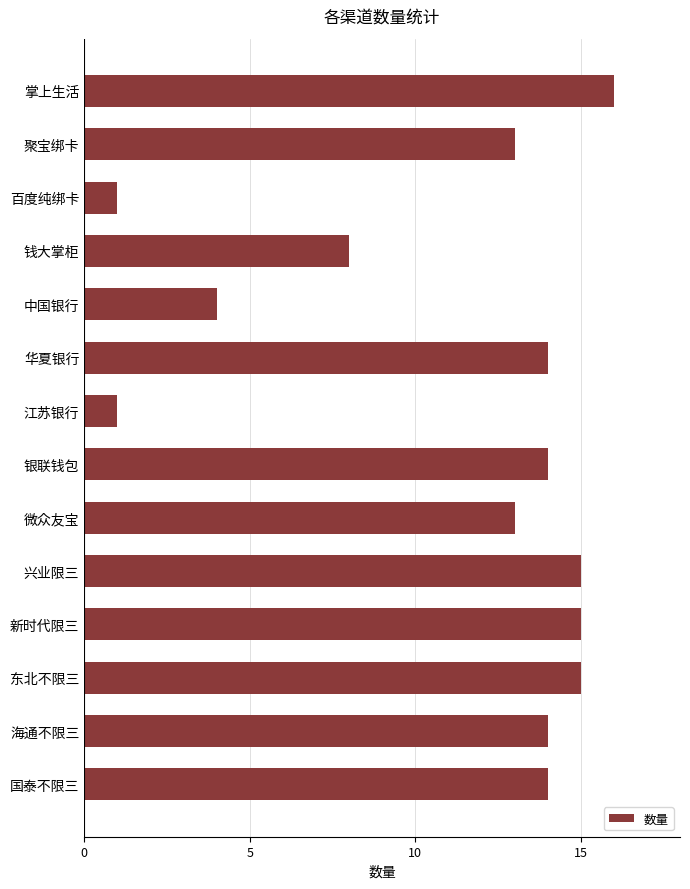

Reading bottom to top, transcribe all the data shown in this chart.

国泰不限三=14	海通不限三=14	东北不限三=15	新时代限三=15	兴业限三=15	微众友宝=13	银联钱包=14	江苏银行=1	华夏银行=14	中国银行=4	钱大掌柜=8	百度纯绑卡=1	聚宝绑卡=13	掌上生活=16